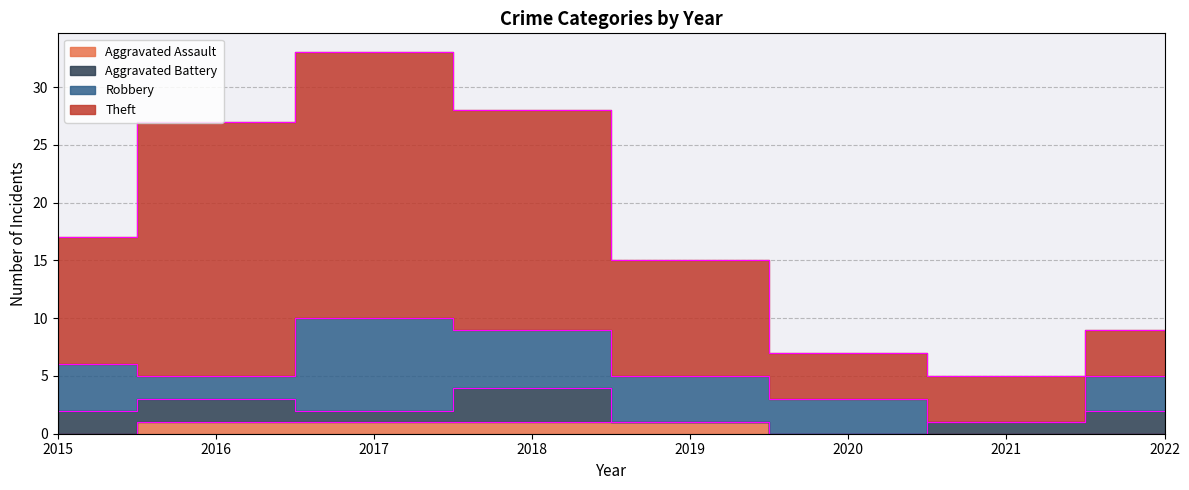

How many categories are shown in the chart?

8